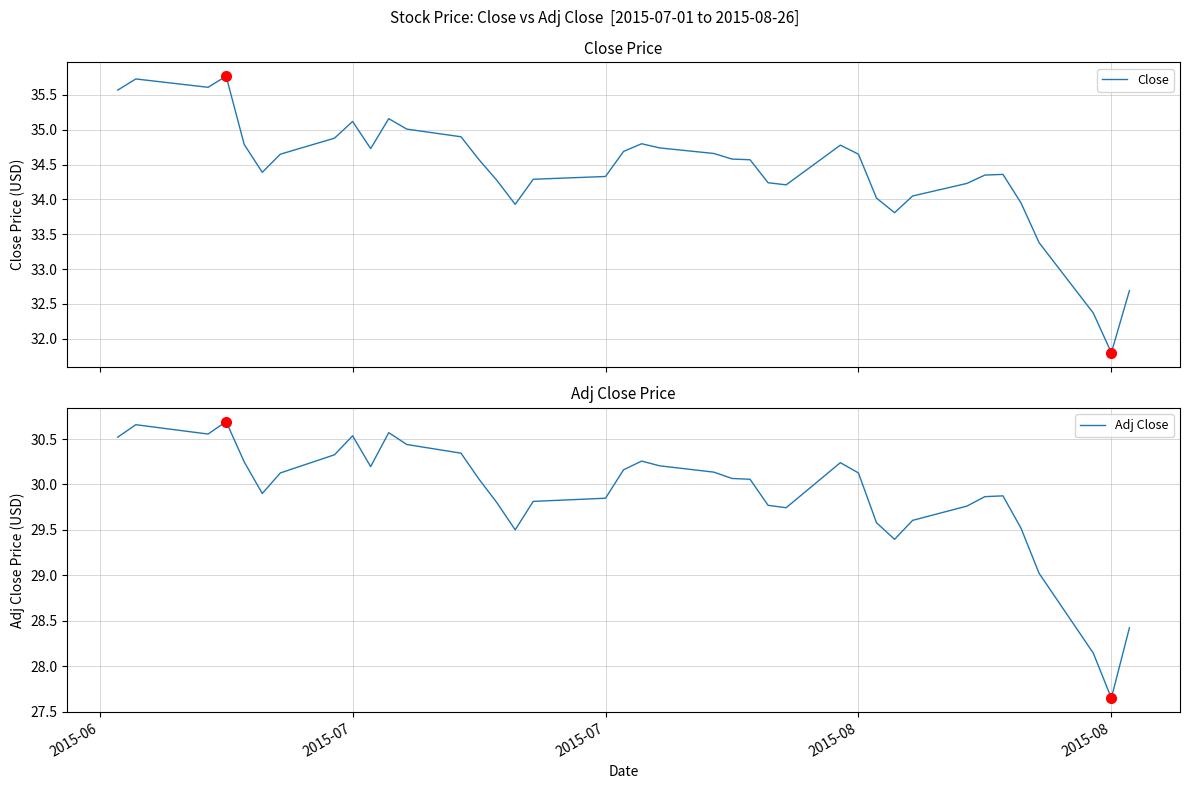

Which series has the widest spread of values?

Close